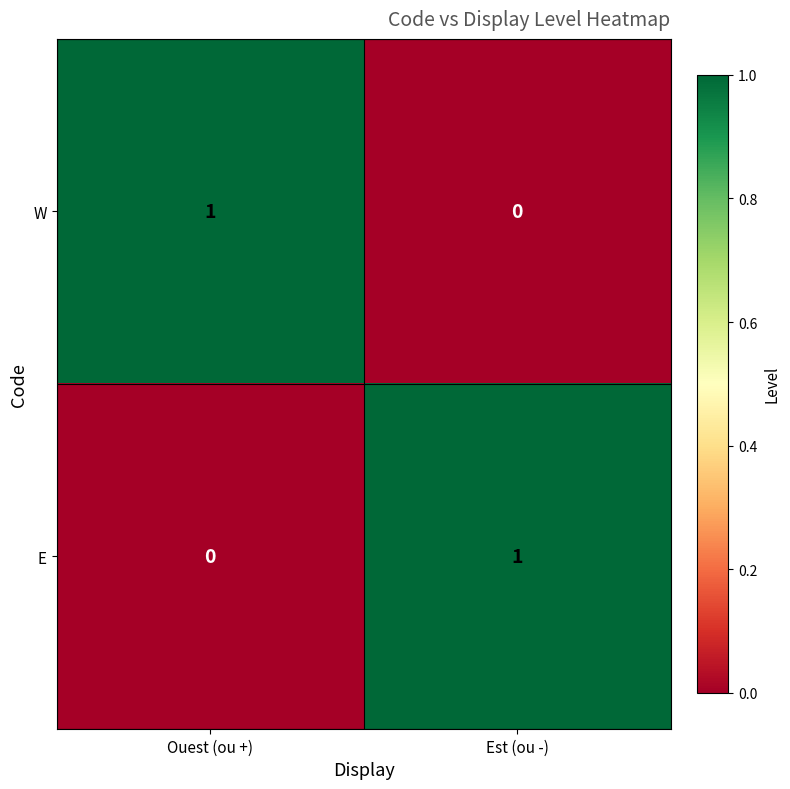

Which category has the lowest value in the E series?

Ouest (ou +)